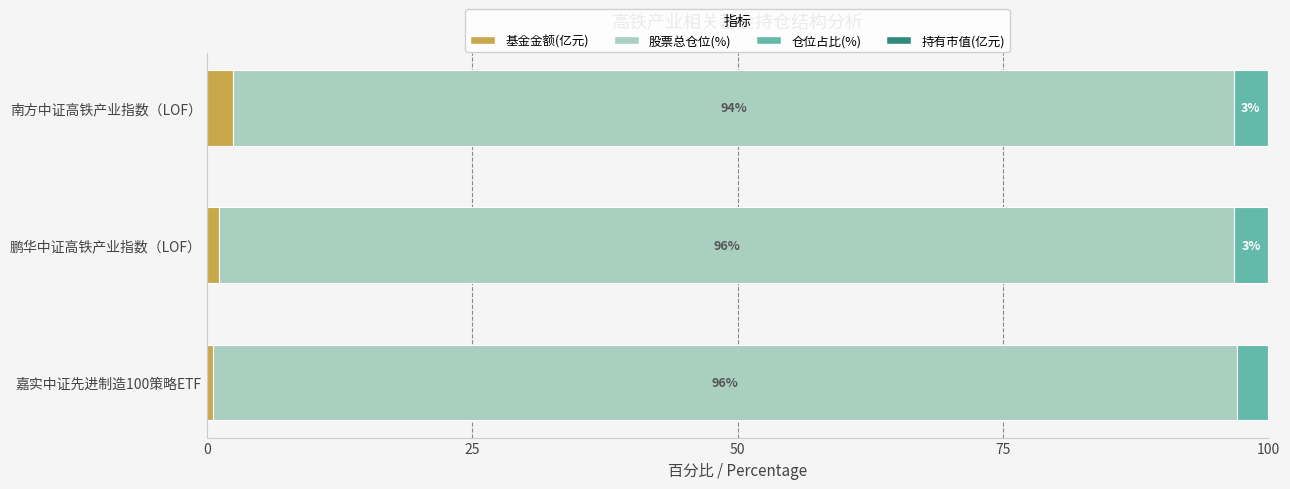

What is the value of the 基金金额(亿元) bar at the 3rd from the left?

0.6